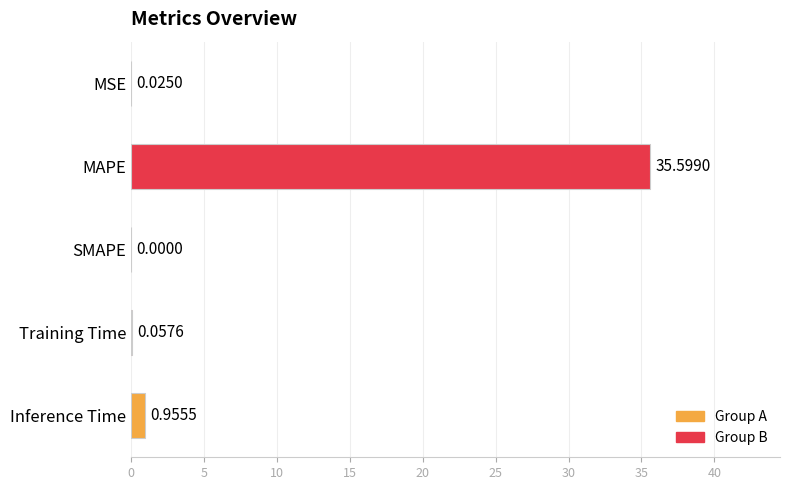

What is the sum of all values?

36.6